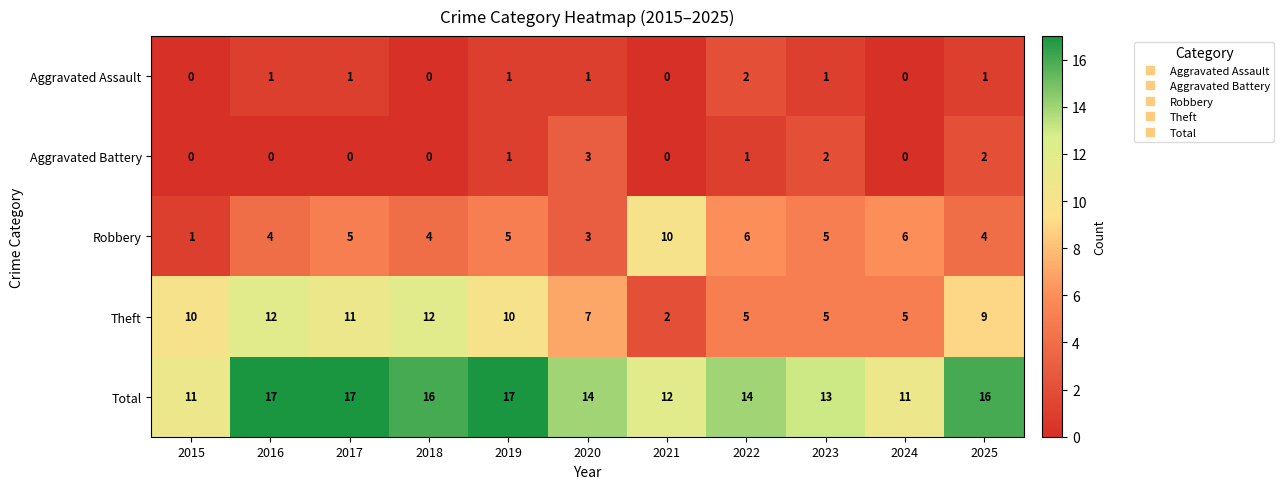

What is the difference between the highest and lowest values at 2015?

11